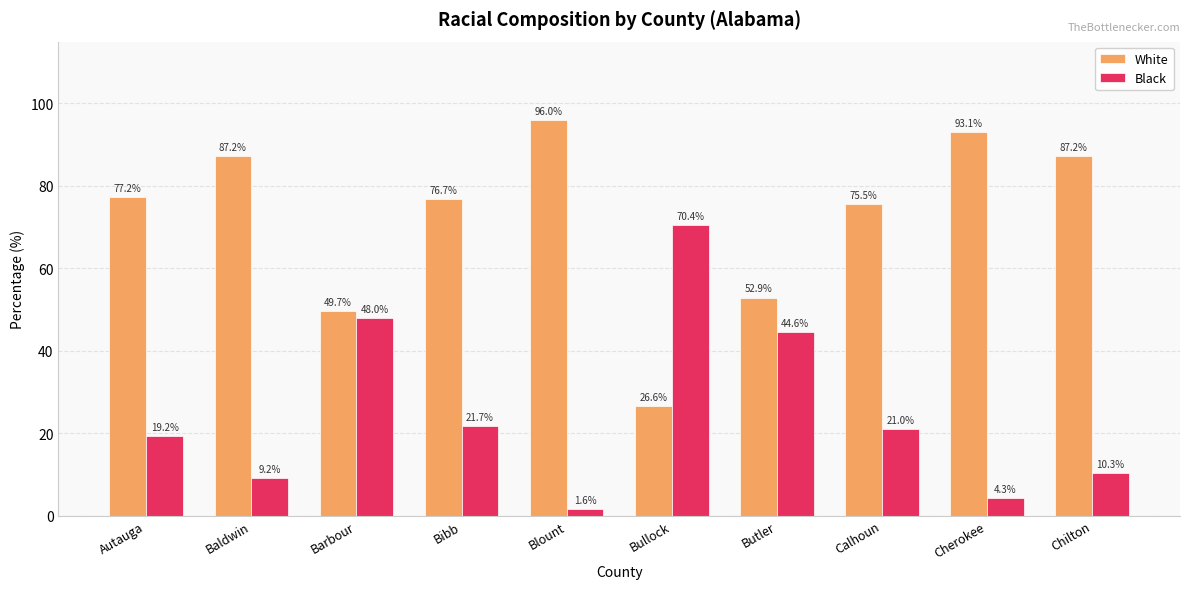

What is the sum of the White values at Blount and Bibb?

172.7